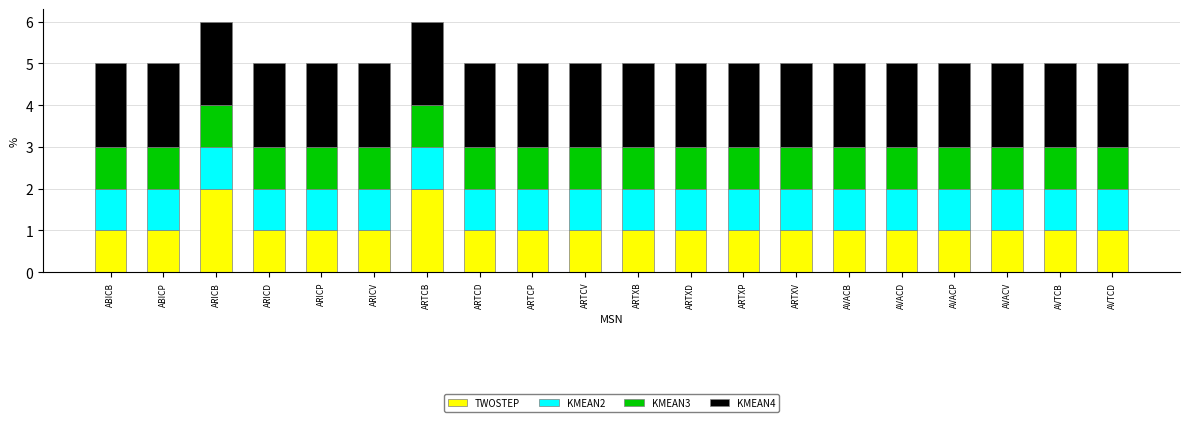

What is the total value across all series at ARTXB?

5